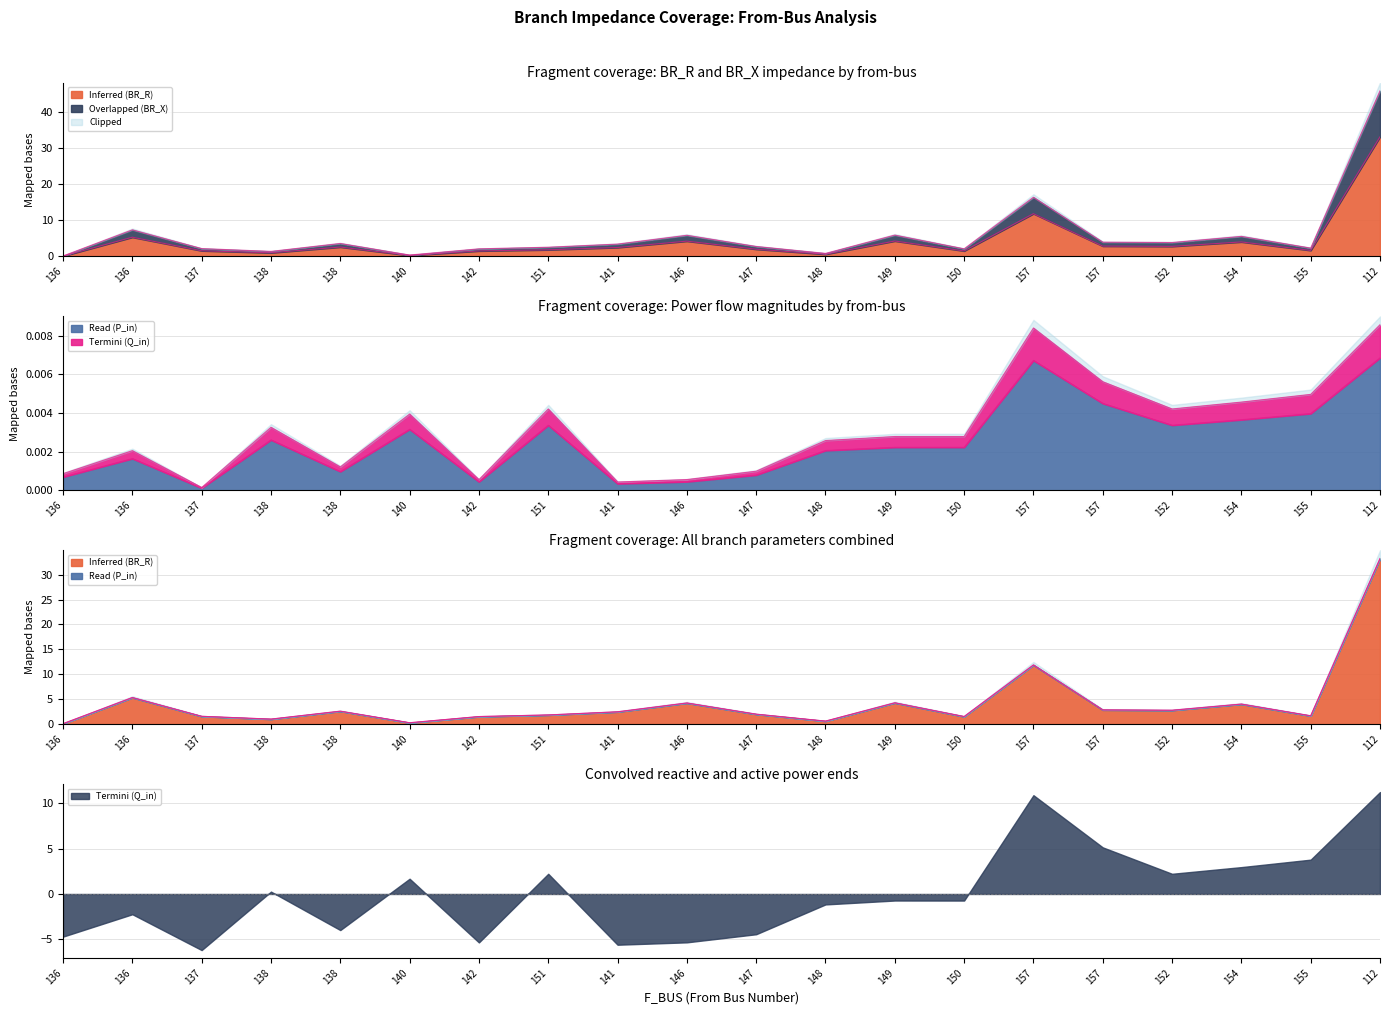

Which series has the largest total across all categories?

Overlapped (BR_X)